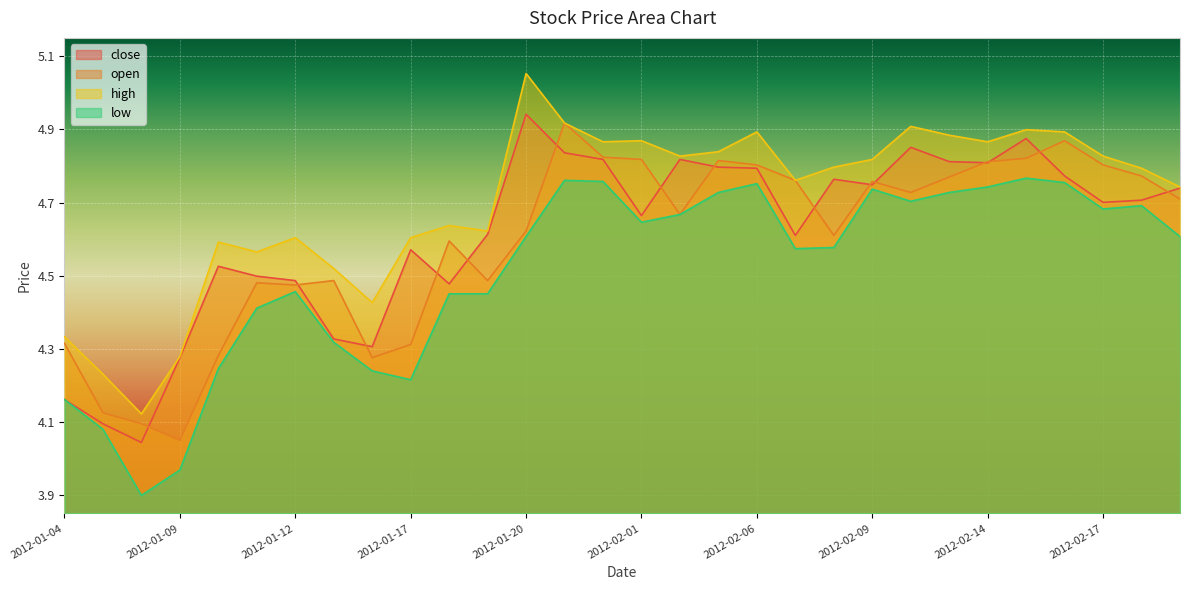

What is the label of the 25th point from the right?

2012-01-11